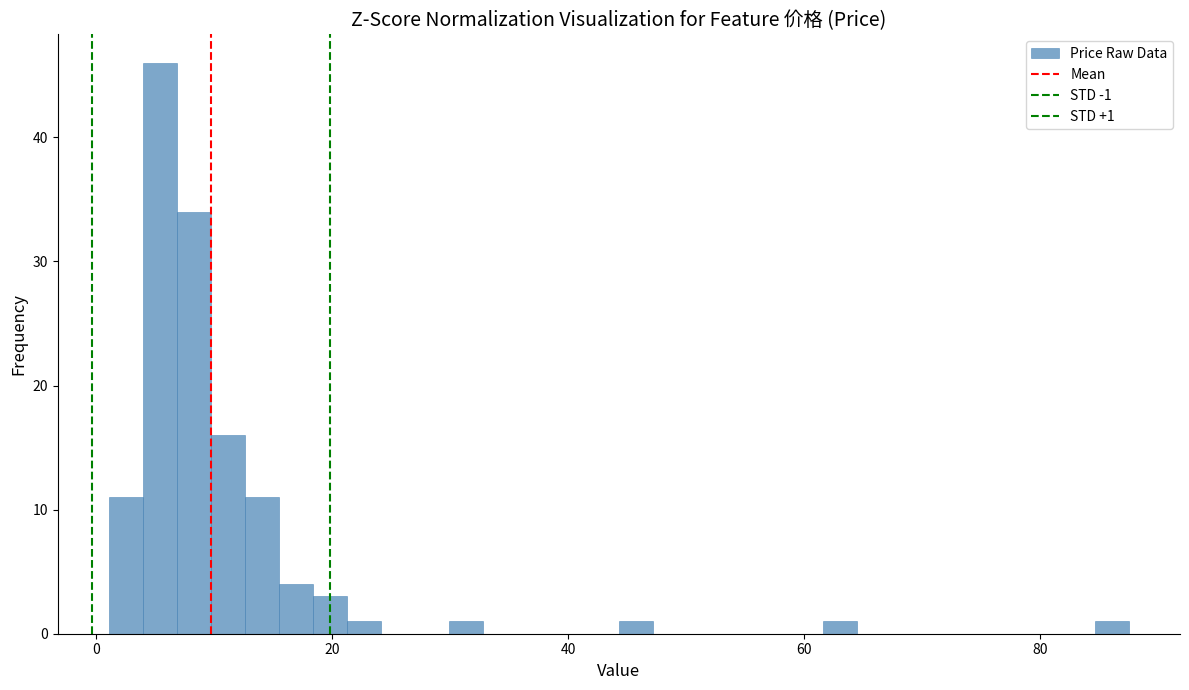

Read against the x-axis, roughly where is the centre of the tallest bar?

6